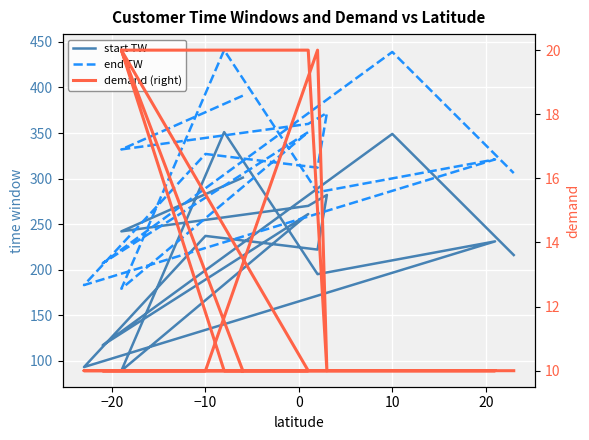

Count the number of data series in this chart.

3